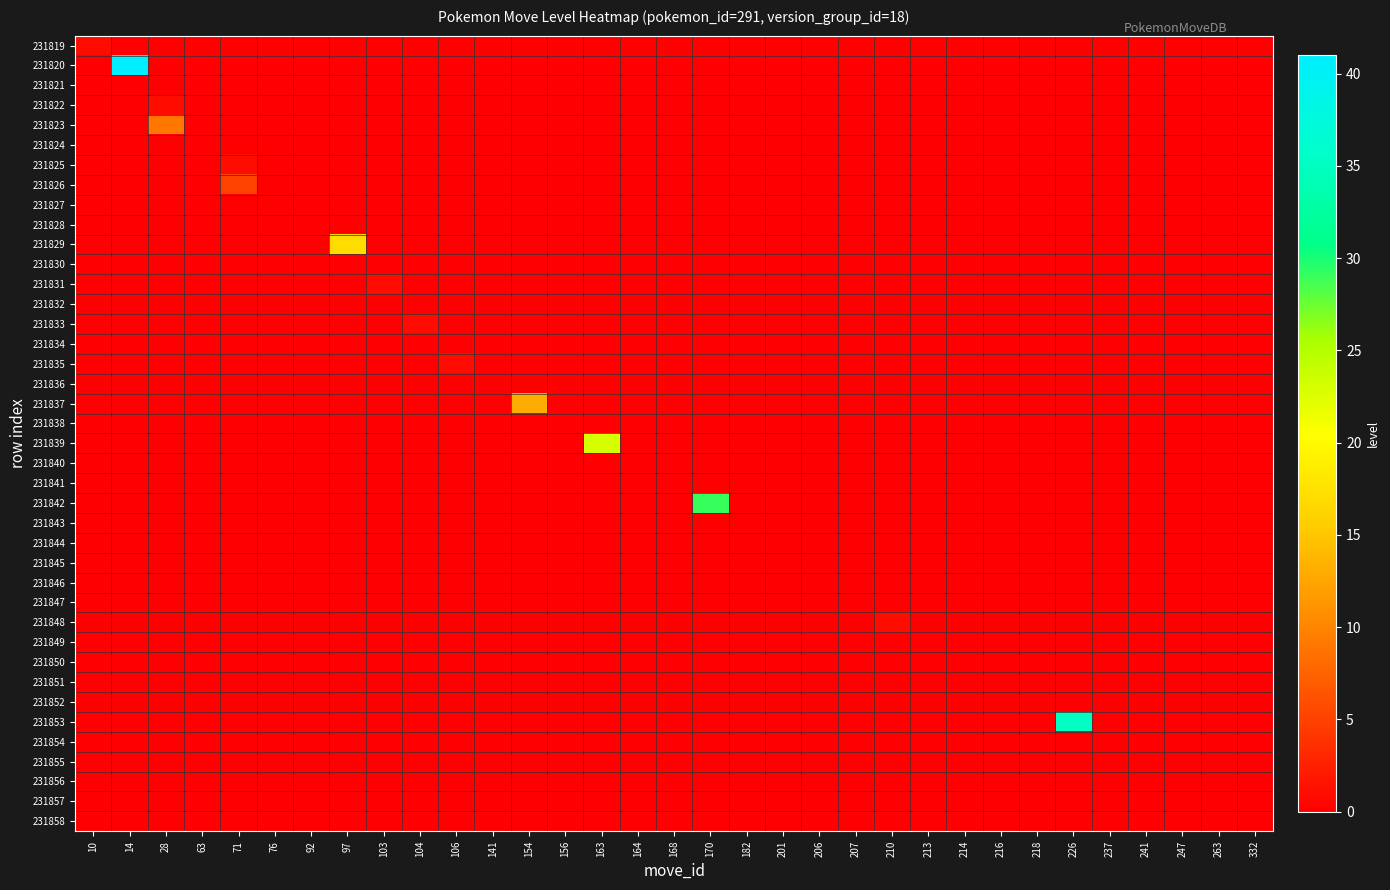

At 247, list the series in order from largest to smallest.

231819, 231820, 231821, 231822, 231823, 231824, 231825, 231826, 231827, 231828, 231829, 231830, 231831, 231832, 231833, 231834, 231835, 231836, 231837, 231838, 231839, 231840, 231841, 231842, 231843, 231844, 231845, 231846, 231847, 231848, 231849, 231850, 231851, 231852, 231853, 231854, 231855, 231856, 231857, 231858